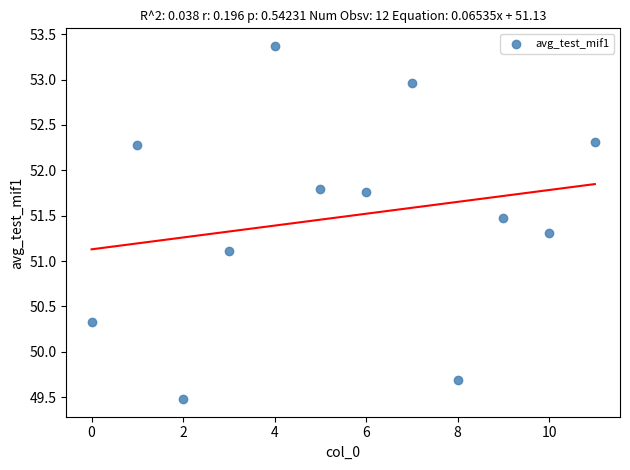

What Y value in the scatter plot is closest to 51?

51.1